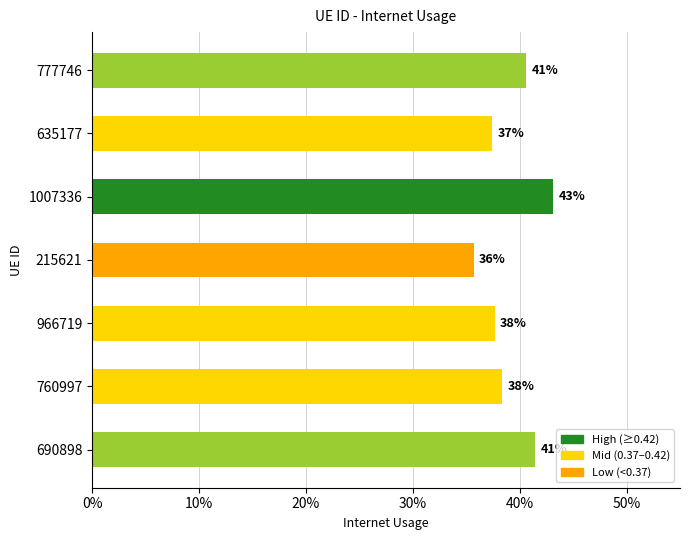

What is the difference between the values at 215621 and 690898?

0.1